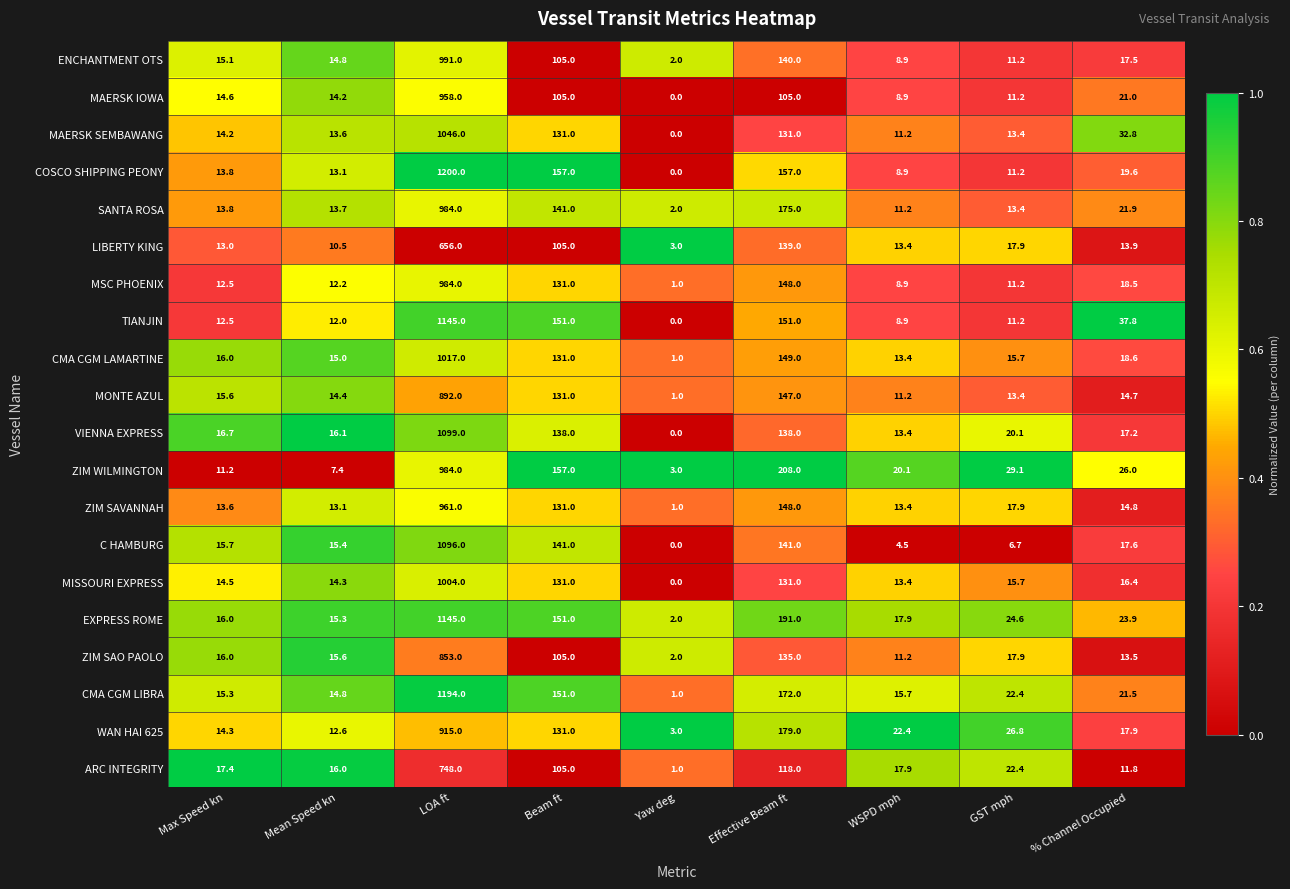

The CMA CGM LIBRA series shows 2142.5 at LOA ft. True or false?

False